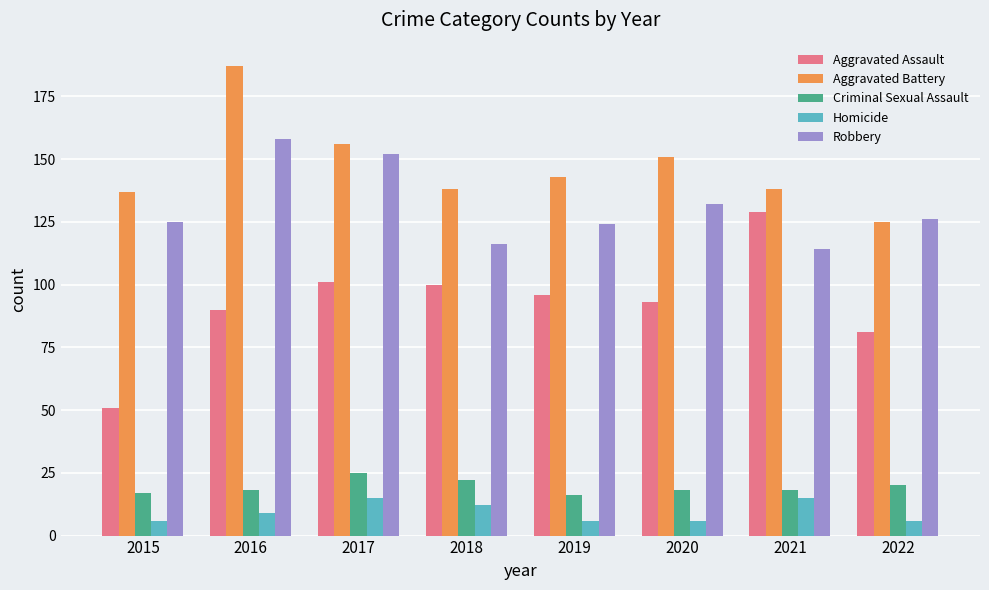

How many groups of bars are there?

8